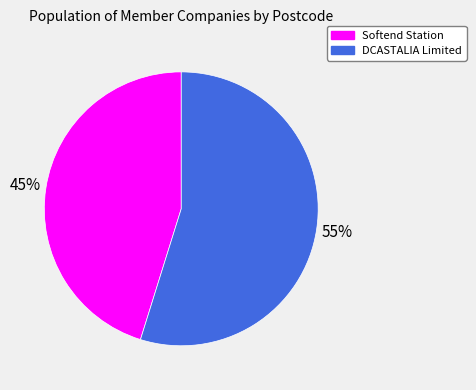

To the nearest percent, what percentage of the pie is Softend Station?

45%